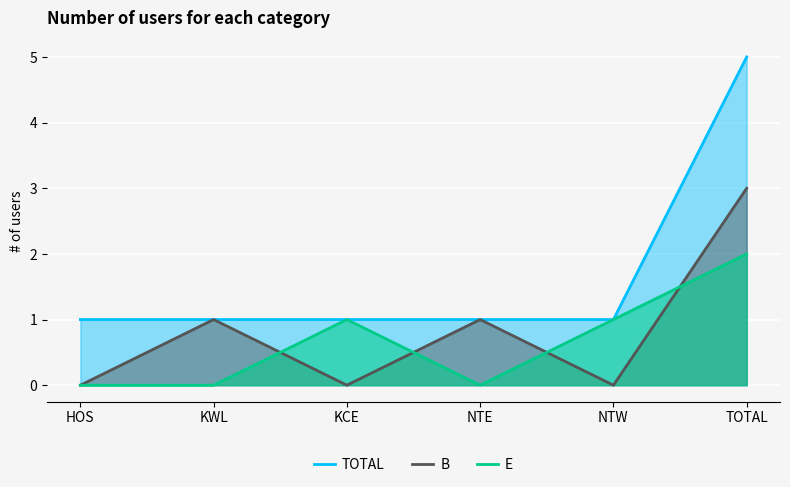

What is the total value across all series at KCE?

2